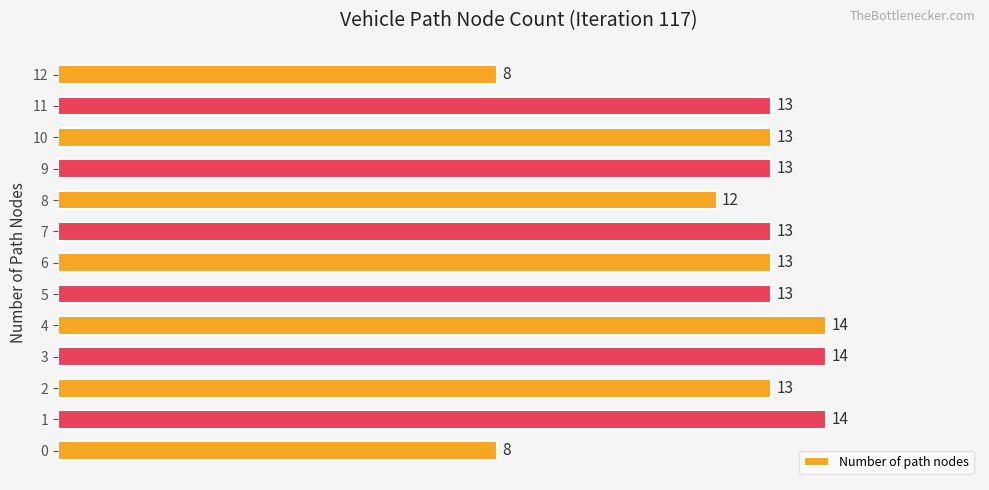

What is the difference between the maximum and minimum values?

6